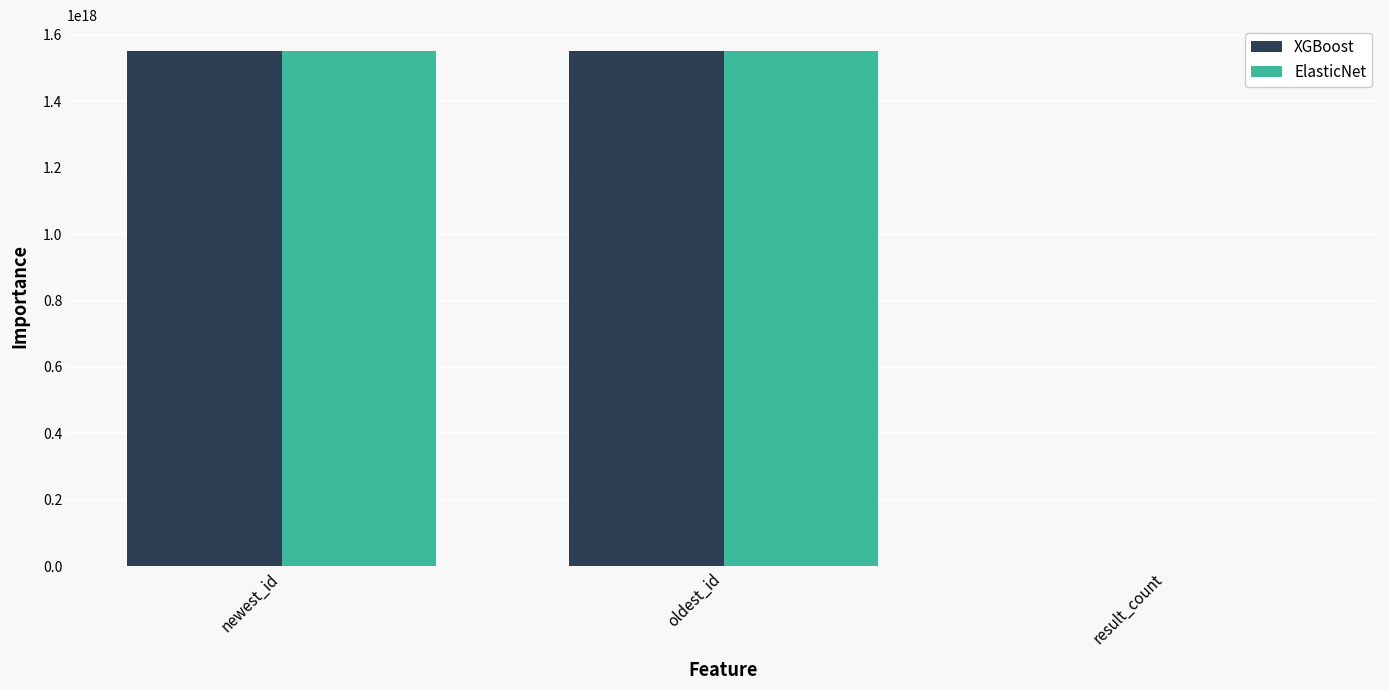

True or false: XGBoost has a value of 2398402022382808064 at newest_id.

False